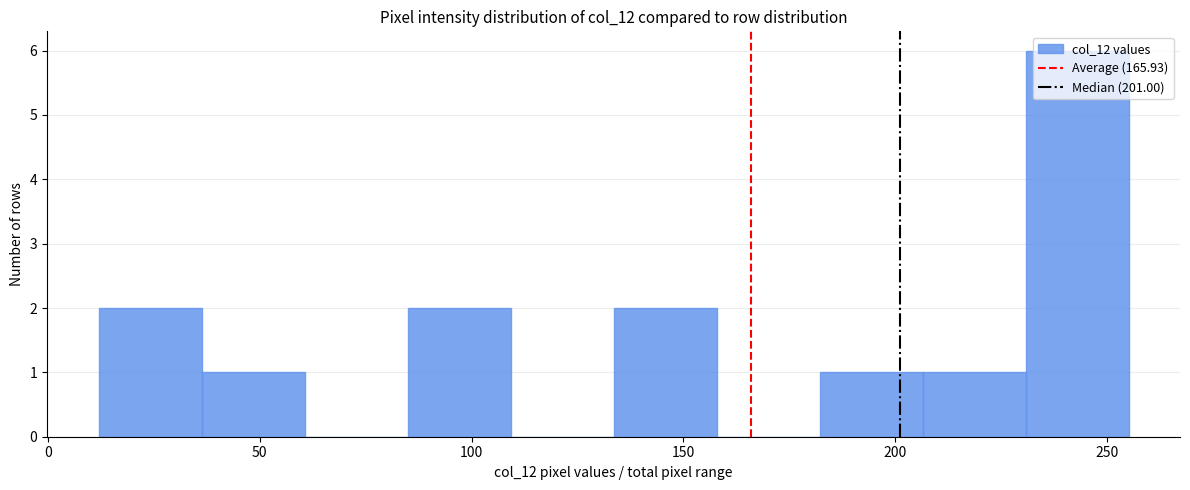

Reading left to right, list every bar in this chart as the range it spans on the x-axis followed by its height. Neither the bar edges nor the heights are printed on the chart, so give them approximately, as read against the axes.

10 to 35: 2
35 to 60: 1
60 to 85: 0
85 to 110: 2
110 to 135: 0
135 to 160: 2
160 to 180: 0
180 to 205: 1
205 to 230: 1
230 to 255: 6